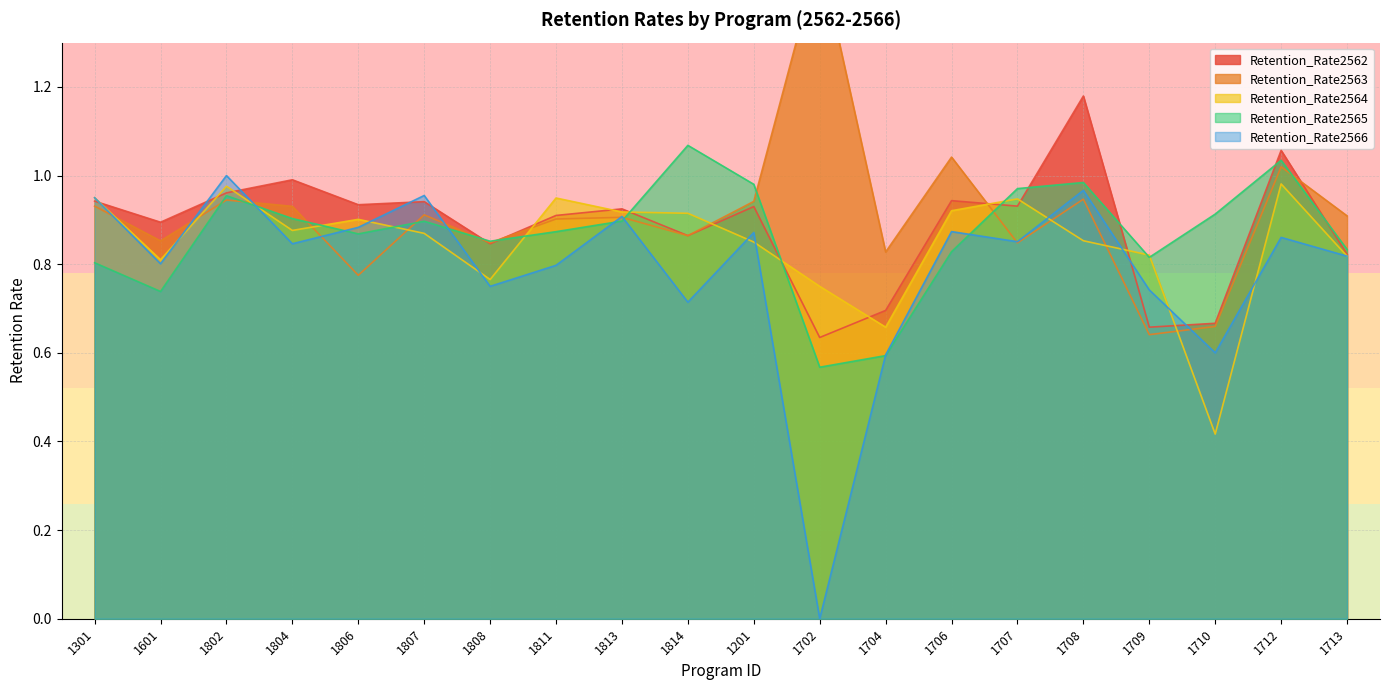

What is the spread (max minus min) of values at 1807?

0.1